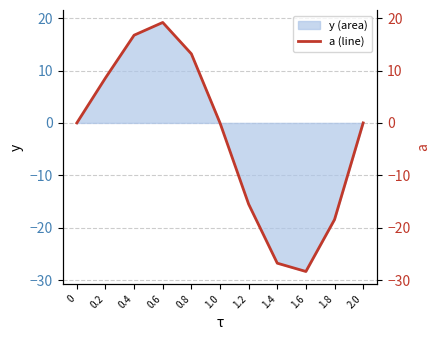

What is the difference between the maximum and minimum values?

47.5